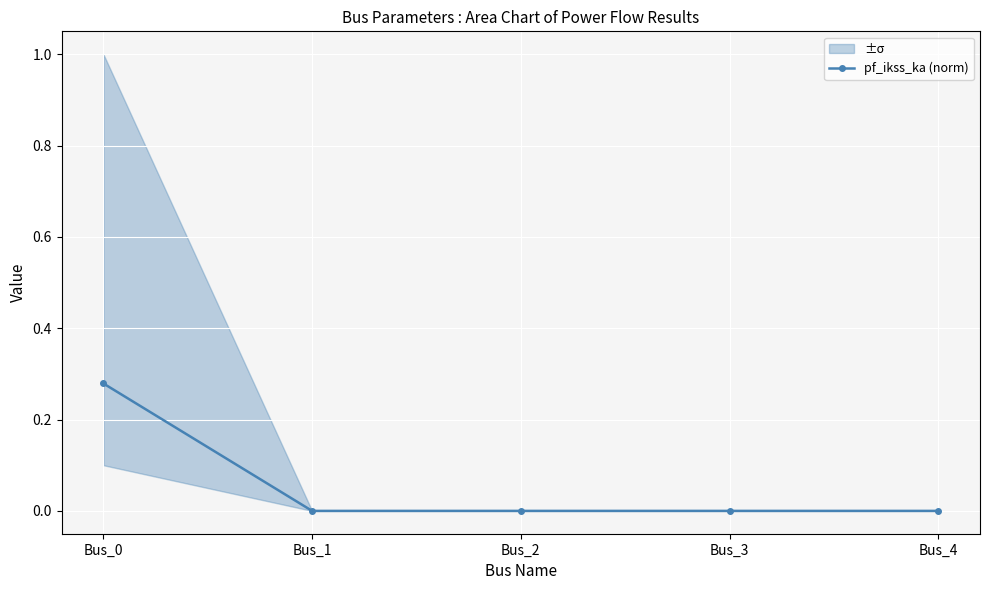

What is the sum of all values?

0.3